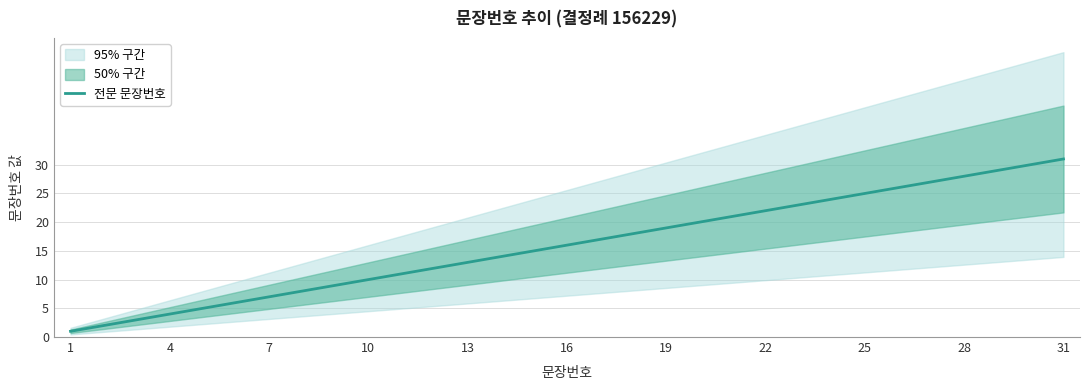

Which category has the lowest value across all series?

1